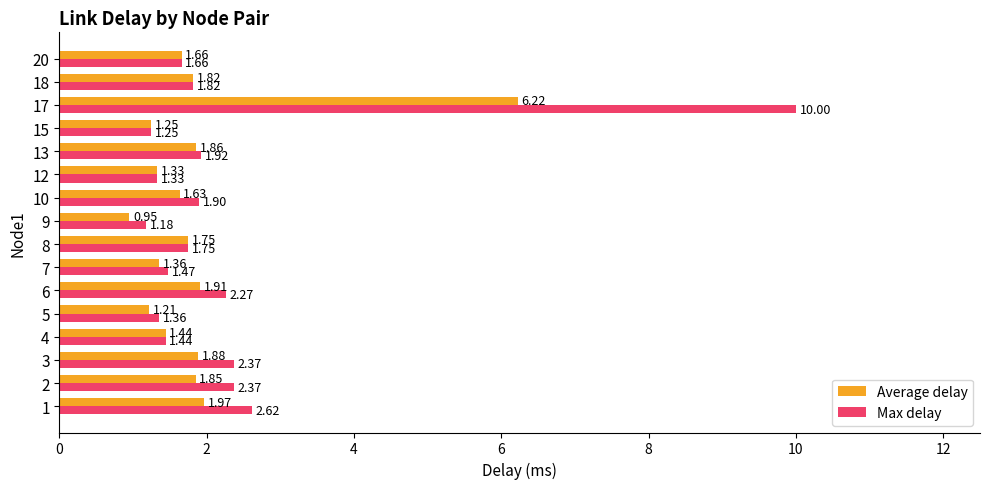

What is the difference between the Average delay values at 12 and 9?

0.4